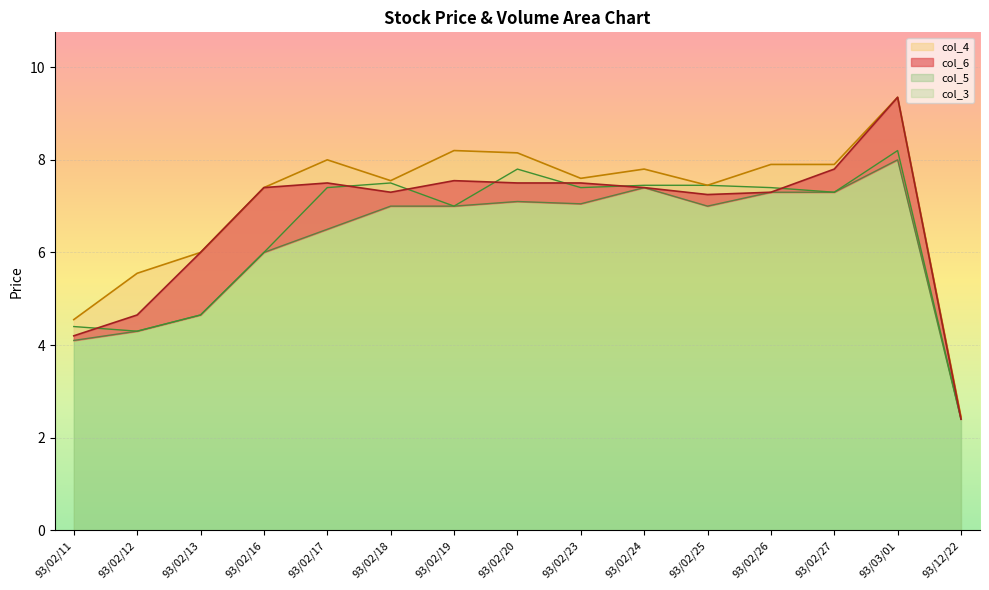

Rank the series by their maximum value, from lowest to highest.

col_5, col_3, col_4, col_6